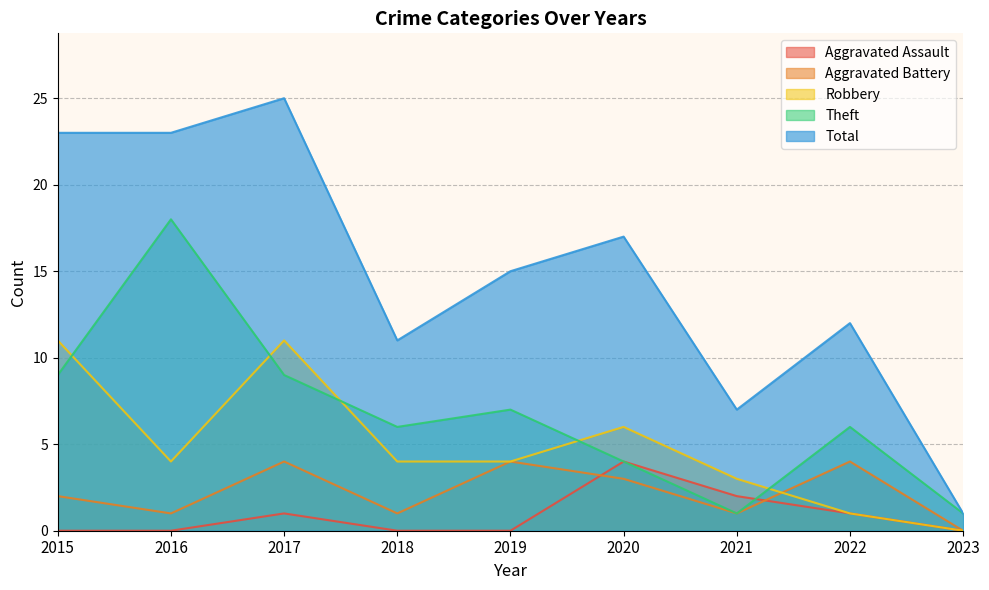

The value of Total at 2017 is 10. True or false?

False